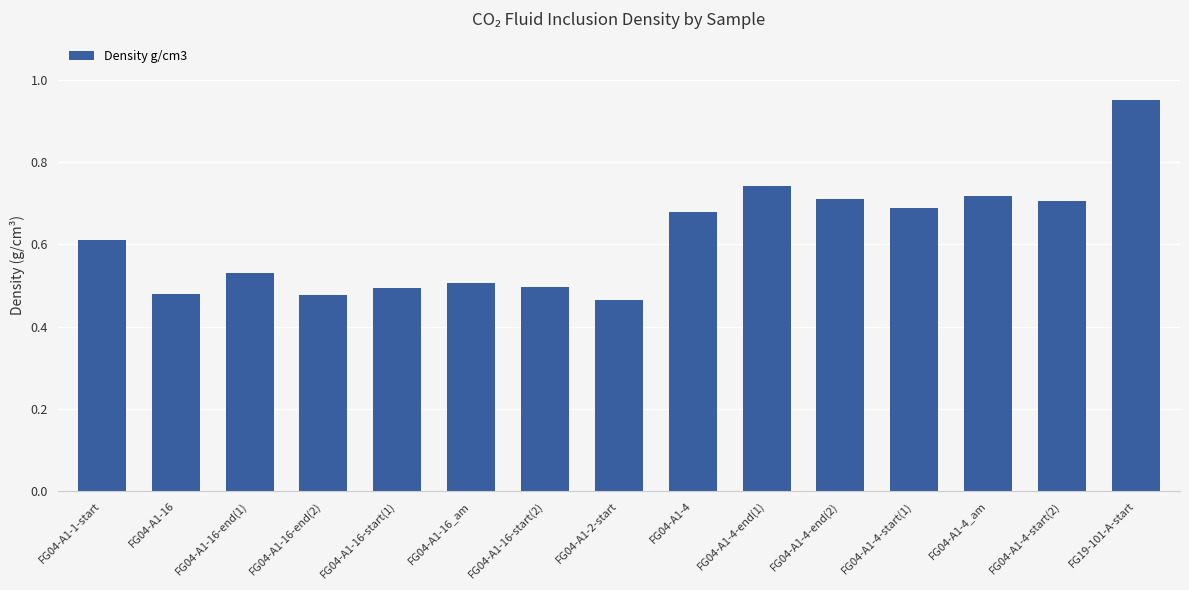

The value at FG19-101-A-start is 1.5. True or false?

False